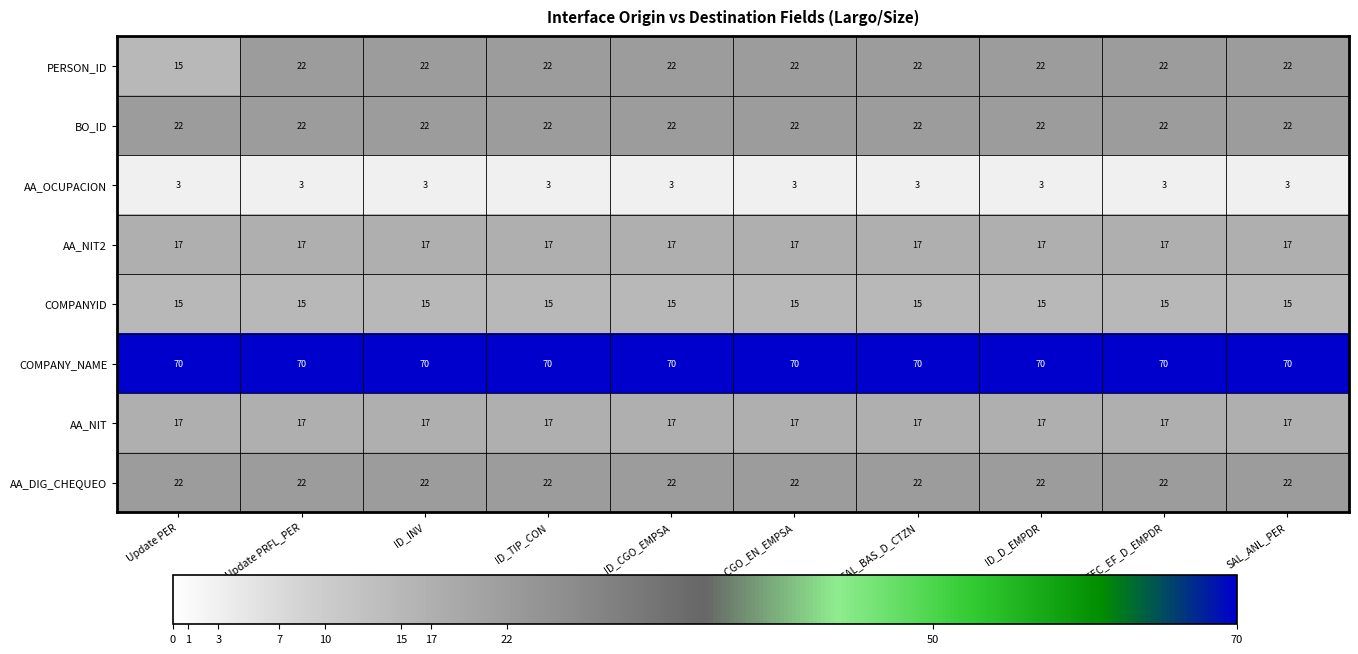

What is the maximum value for PERSON_ID?

22